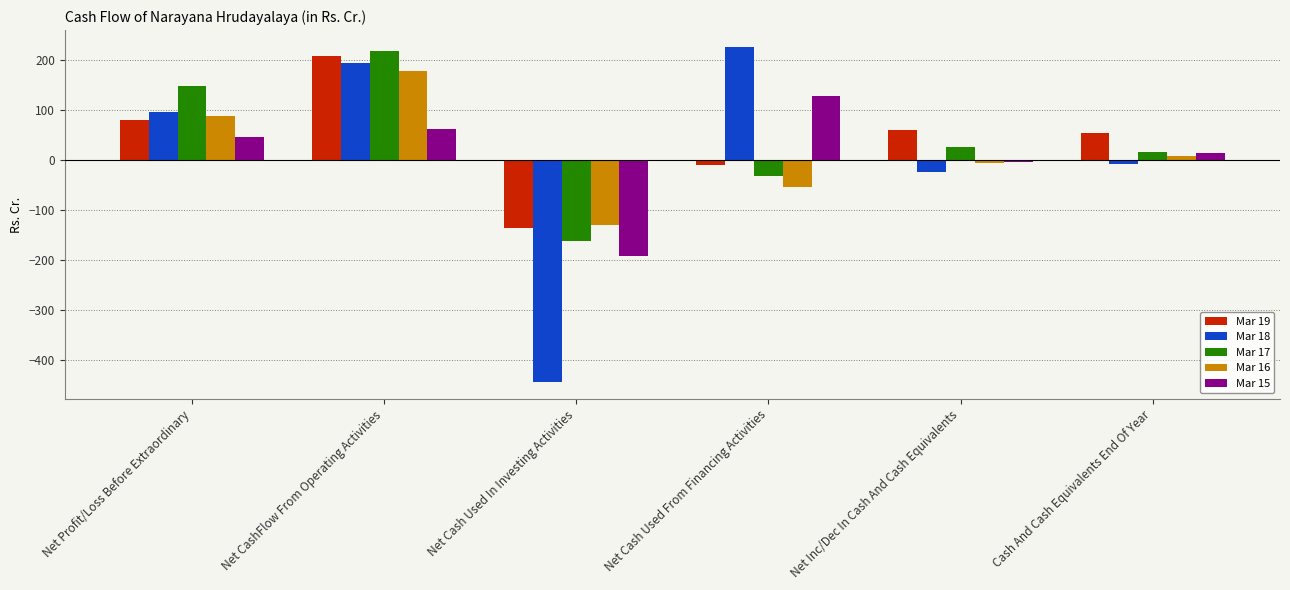

Which category has the highest value across all series?

Net Cash Used From Financing Activities